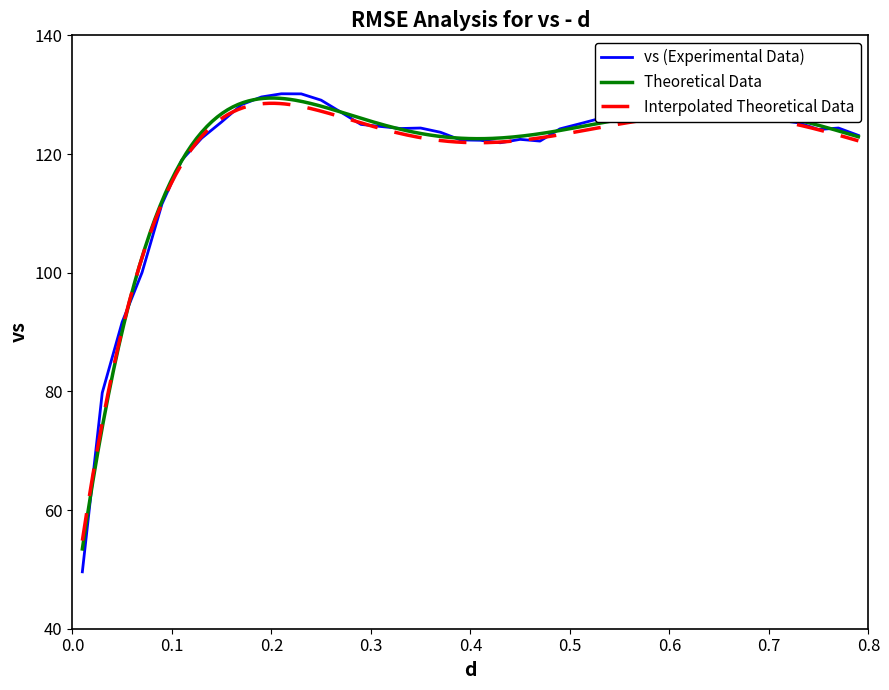

What is the maximum value shown in the chart?

130.1